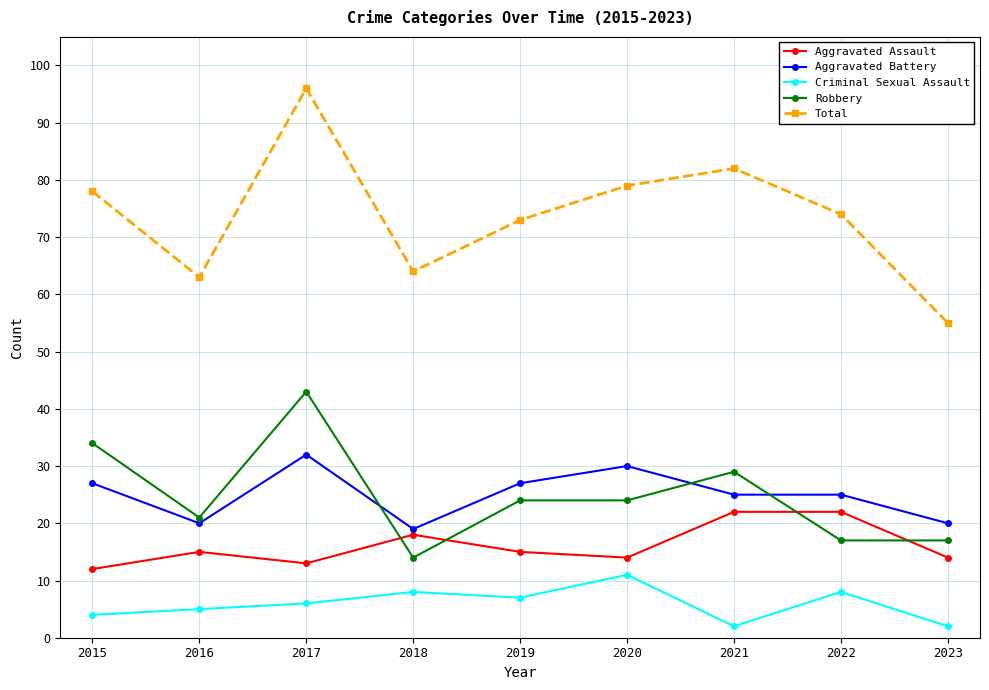

Read the Aggravated Assault value at 2021, to the nearest 5.

20